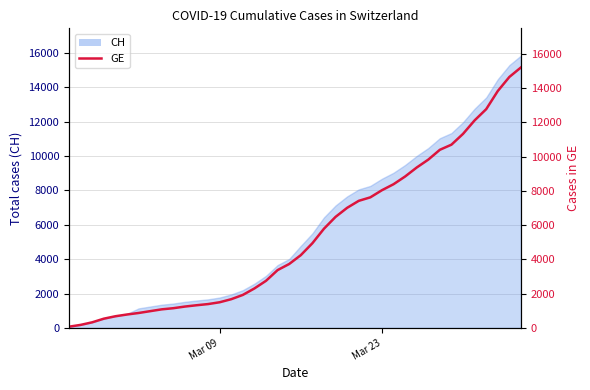

True or false: there are more than 0 points higher than both neighbors.

False